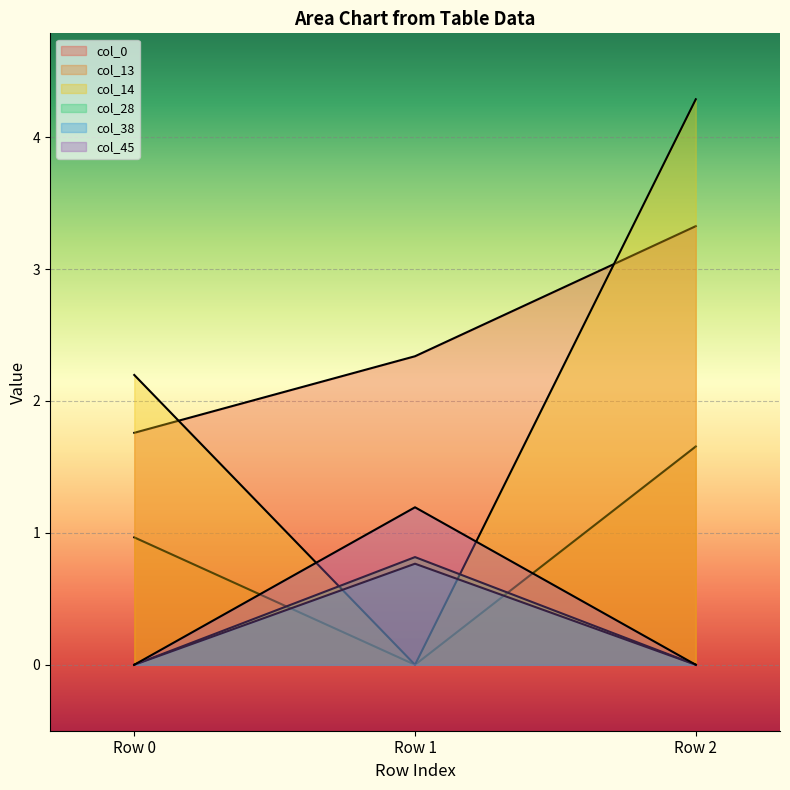

Does the chart display data point markers on the line(s)?

No